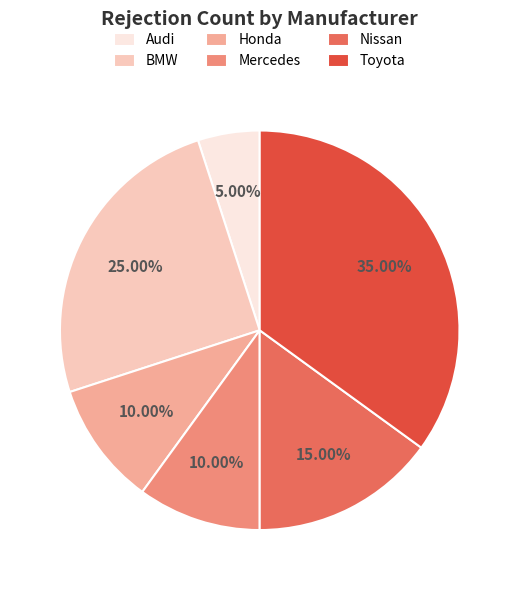

What percentage is NOT represented by Nissan?

85.0%